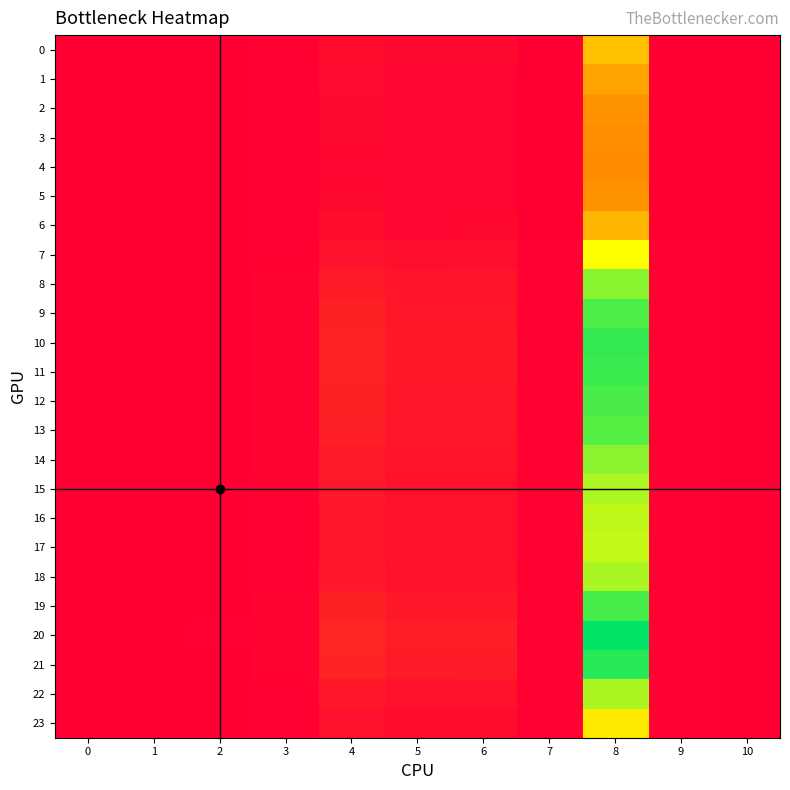

Which series has the largest total across all categories?

20